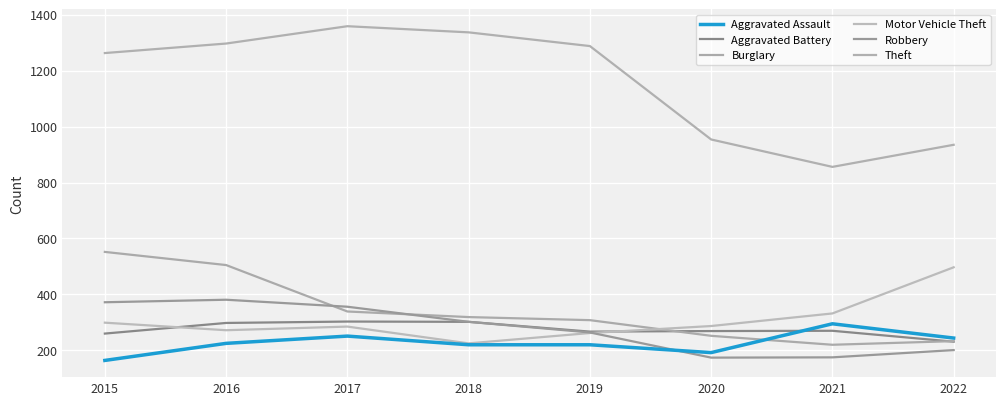

What are all the series names shown in the legend?

Aggravated Assault, Aggravated Battery, Burglary, Motor Vehicle Theft, Robbery, Theft